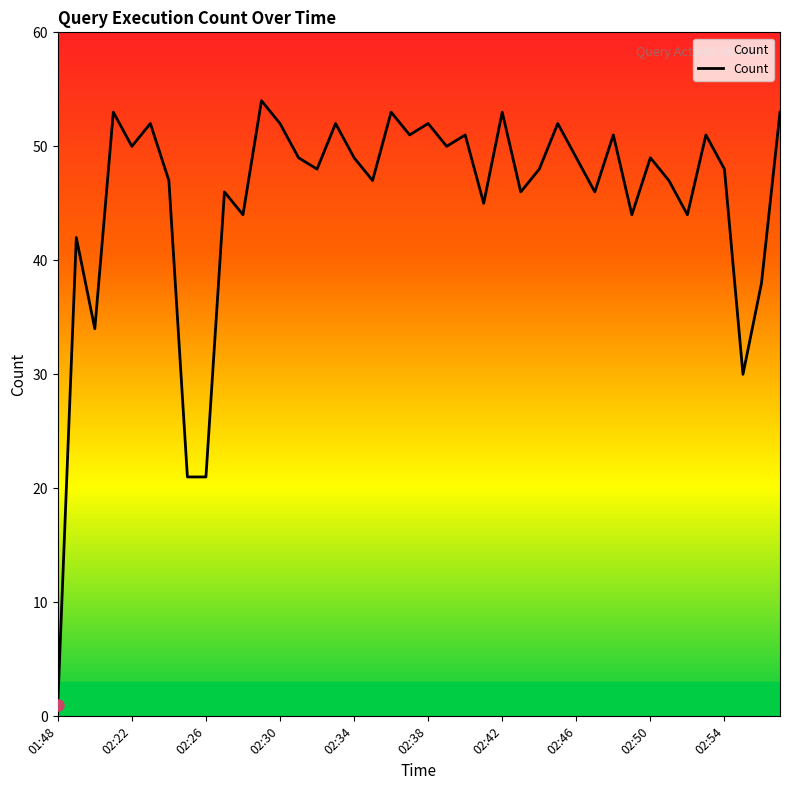

What is the greatest value displayed?

54